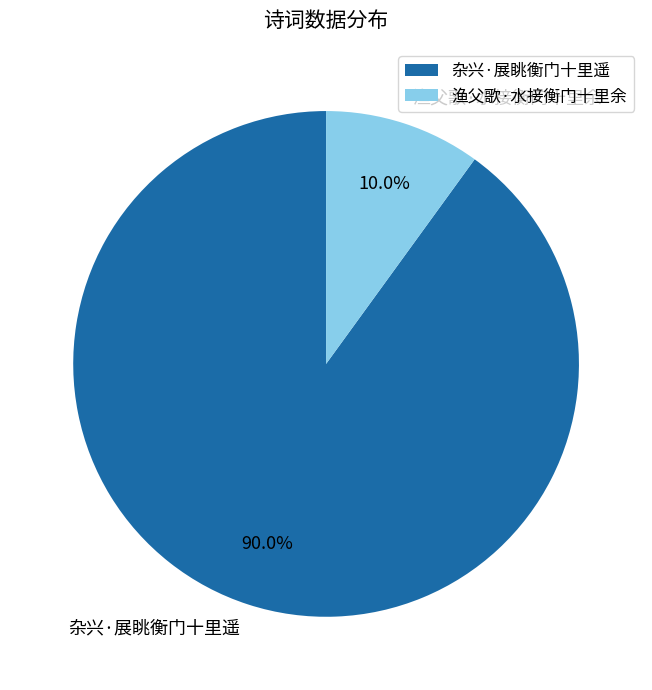

The 杂兴·展眺衡门十里遥 slice represents 90% of the pie. True or false?

True